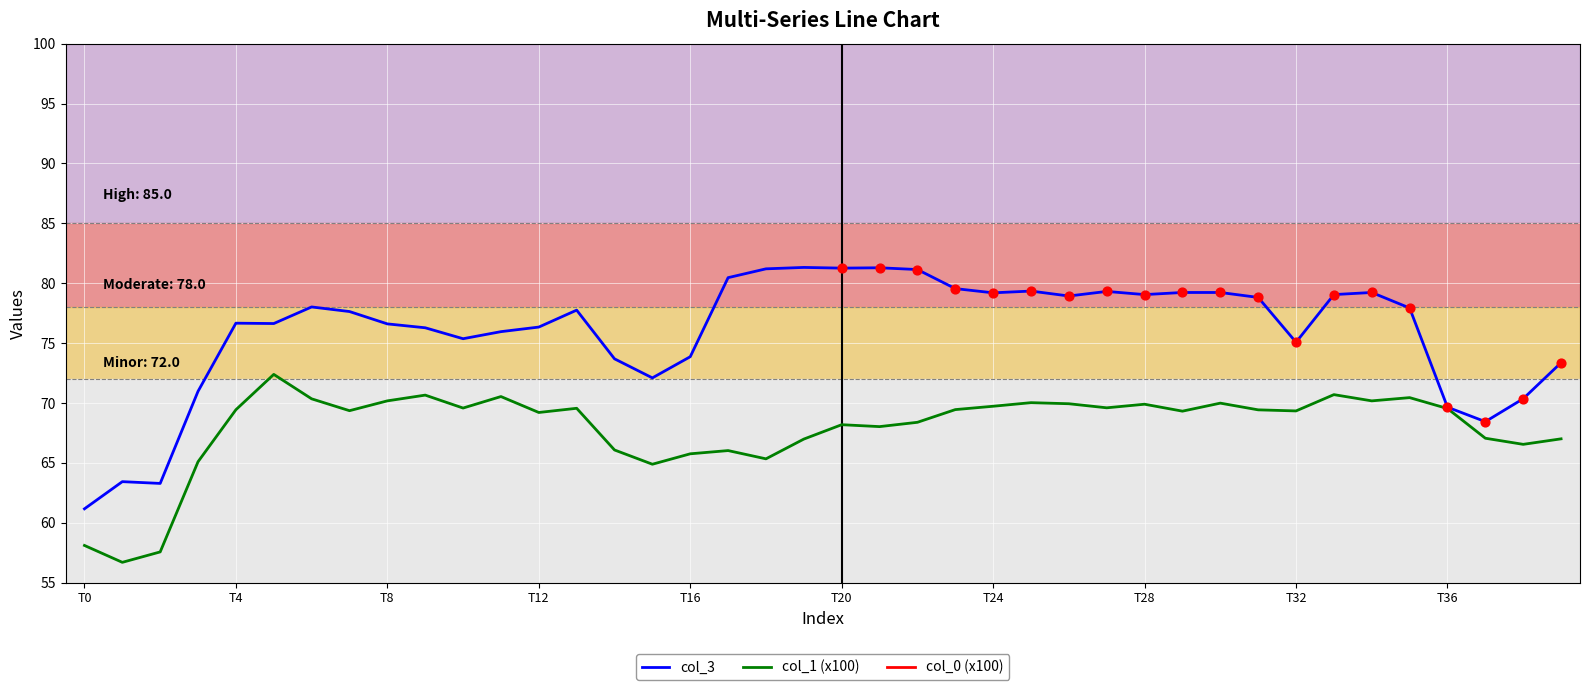

At how many categories does at least one series exceed 48?

40